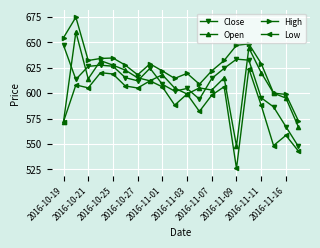

How many lines are shown in the chart?

4